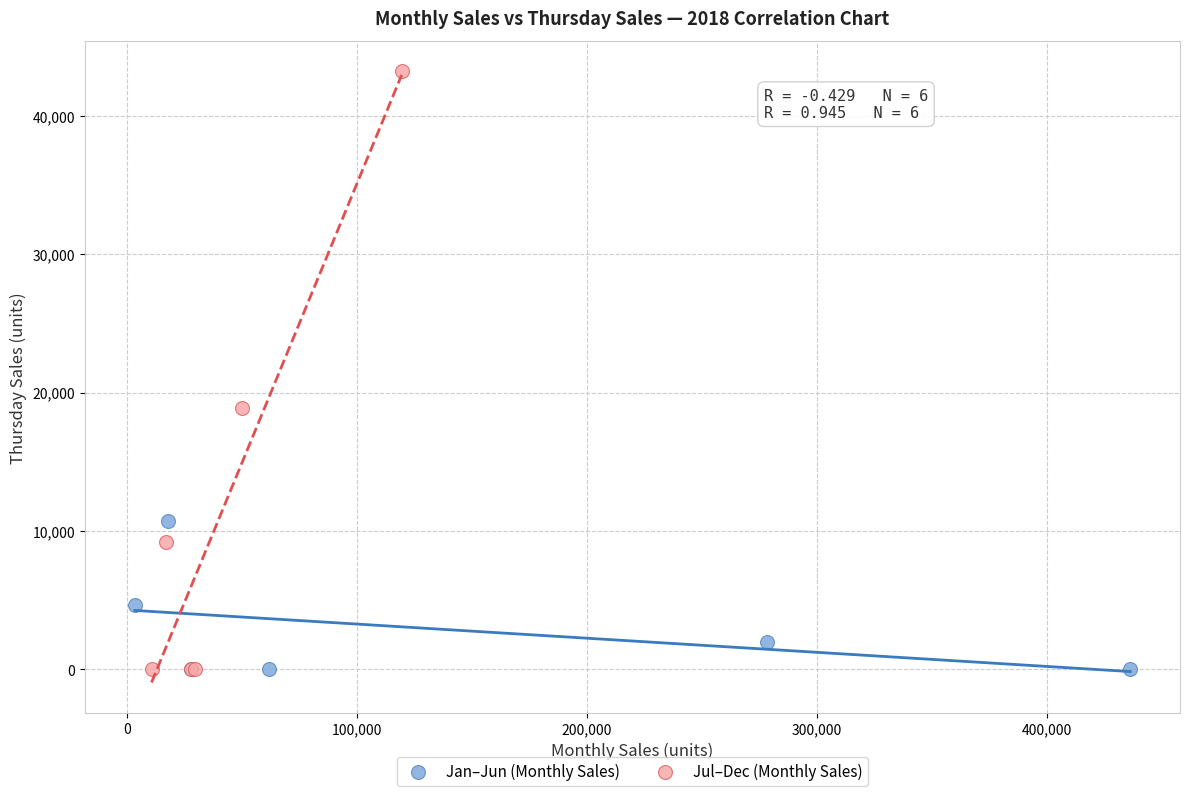

Which series contains the highest Y value?

Jul–Dec (Monthly Sales)